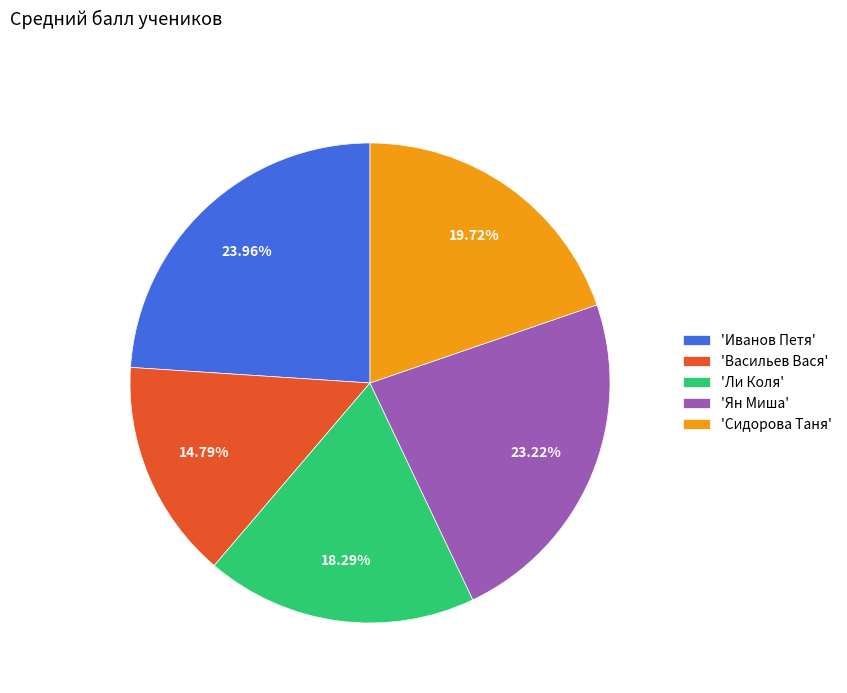

Which category has the biggest portion of the pie?

'Иванов Петя'